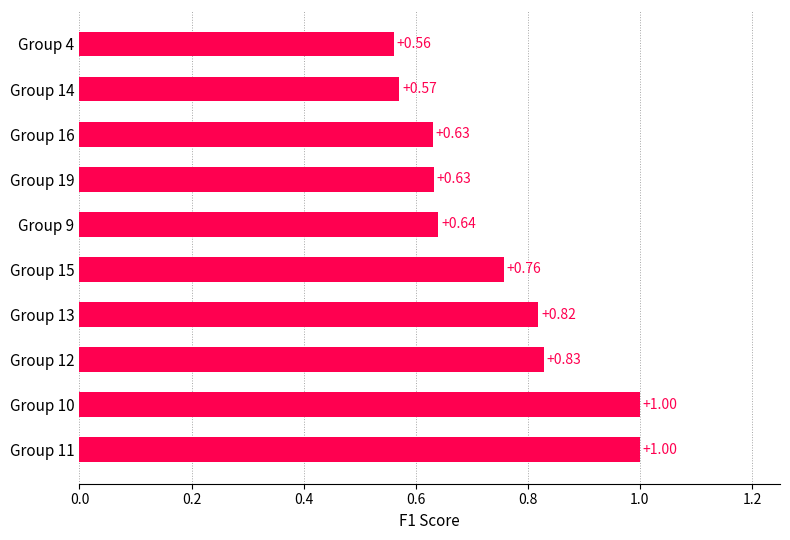

What is the sum of all values?

7.4